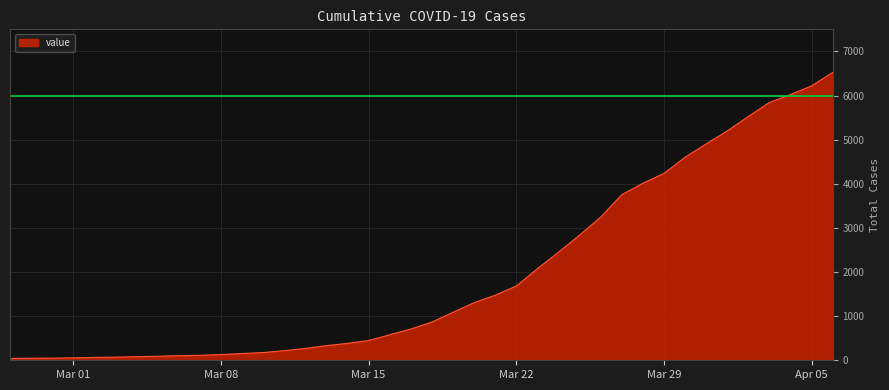

What is the maximum value shown in the chart?

6522